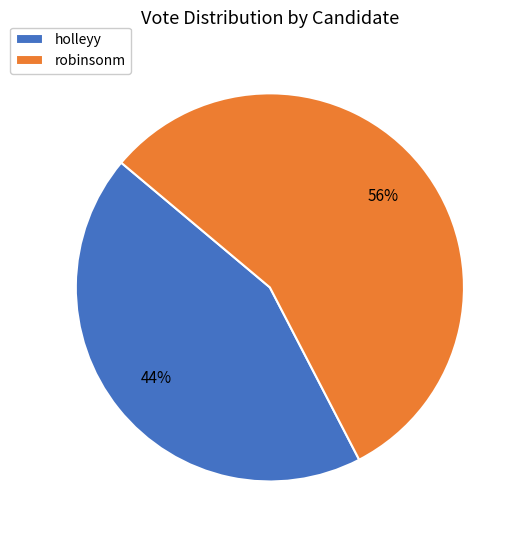

To the nearest percent, what is the combined percentage of holleyy and robinsonm?

100%